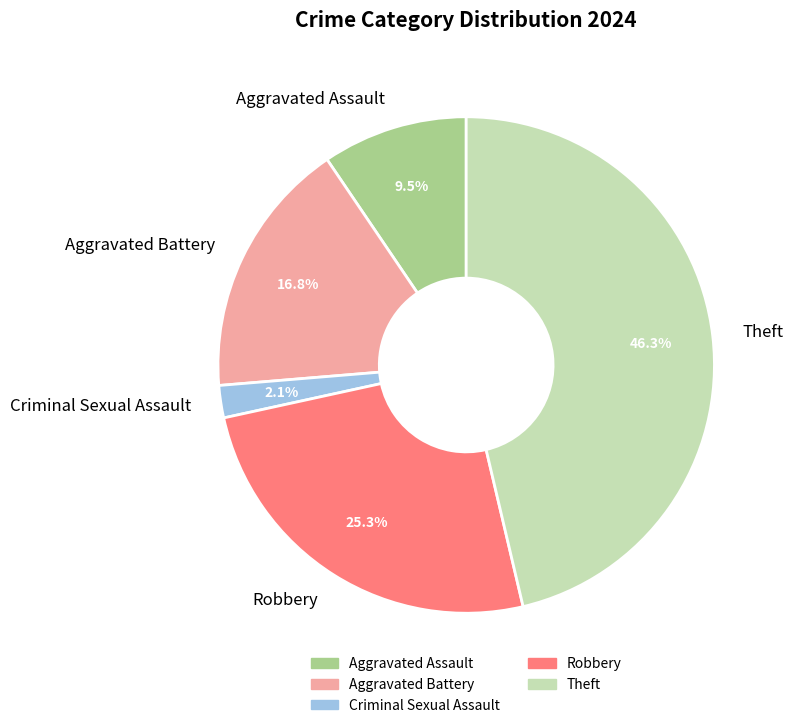

What is the smallest slice in the pie chart?

Criminal Sexual Assault